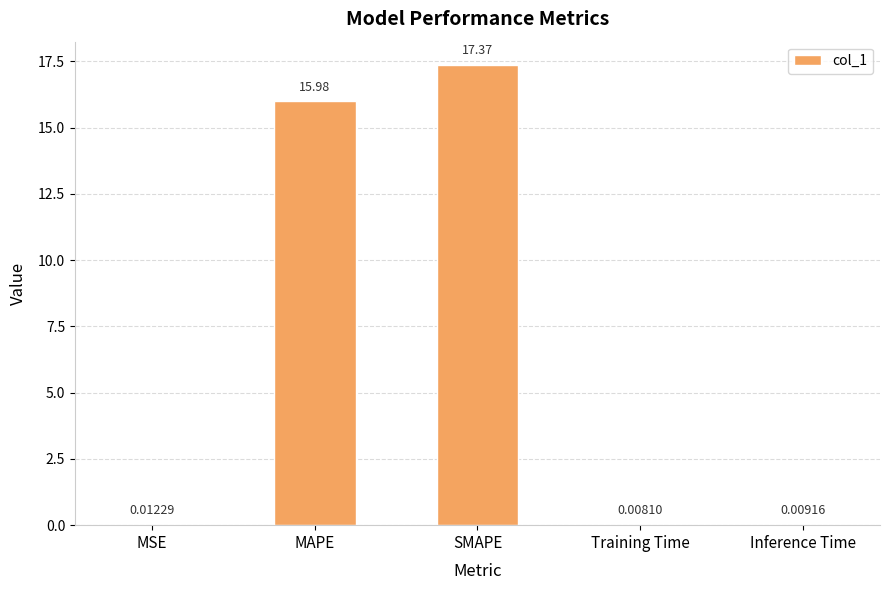

At which category does the chart reach its peak across all series?

SMAPE